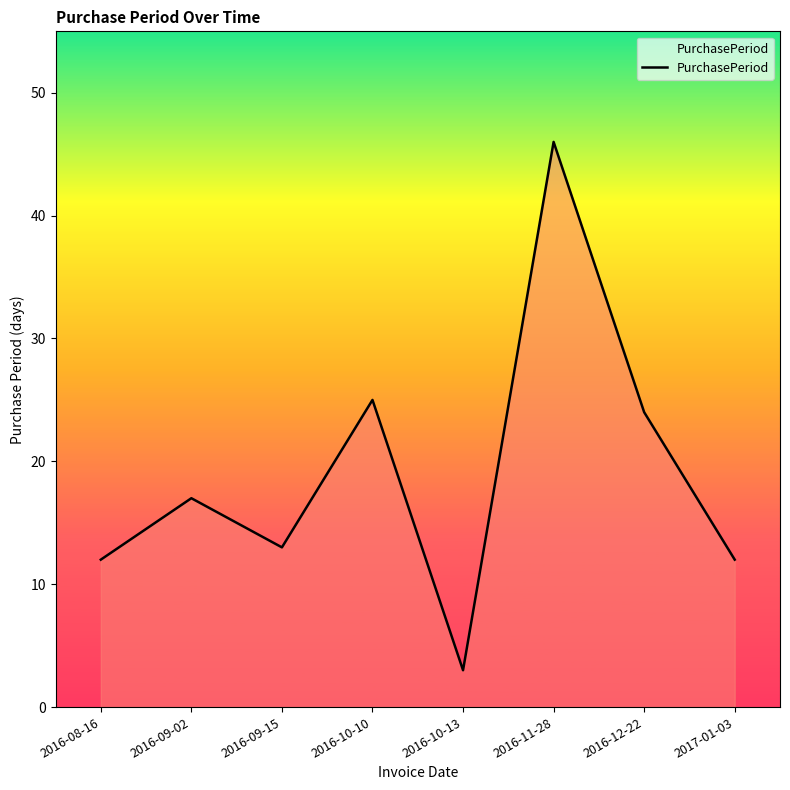

What is the change in value from 2016-09-15 to 2016-11-28?

+33